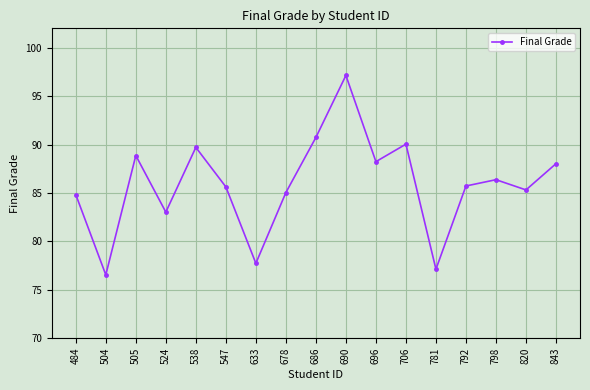

True or false: the data has more than 1 interior local peaks.

True